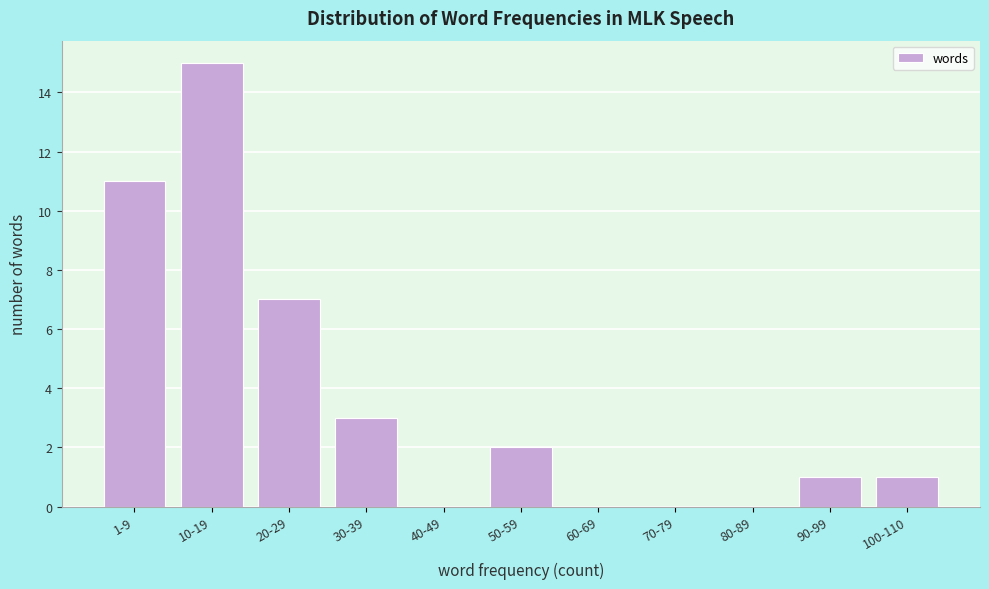

Reading left to right, extract all data points from this chart.

1-9=11	10-19=15	20-29=7	30-39=3	40-49=0	50-59=2	60-69=0	70-79=0	80-89=0	90-99=1	100-110=1